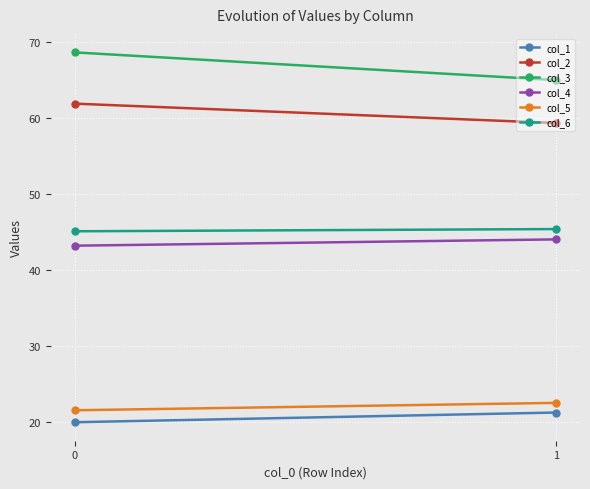

What is the difference between the maximum and minimum values in the col_2 series?

2.6